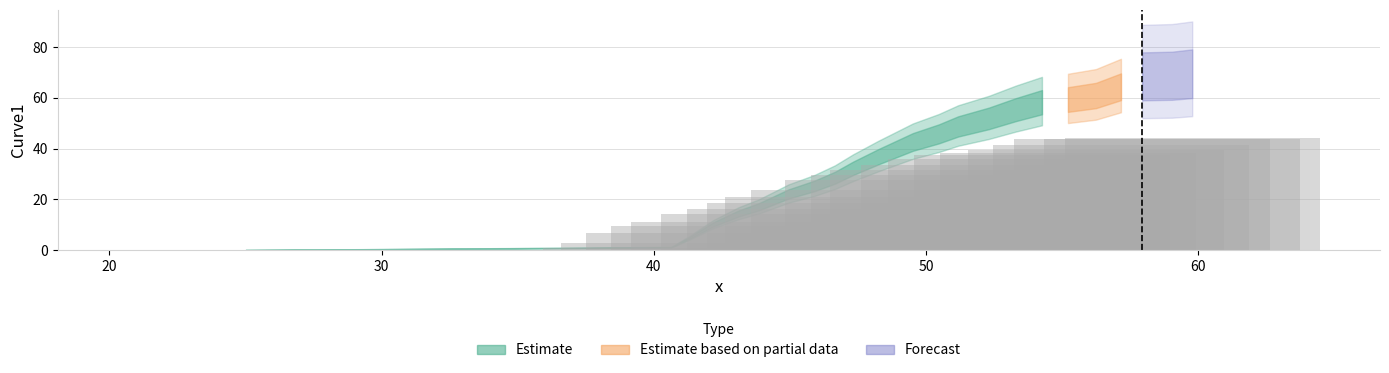

How many series are shown in this chart?

1